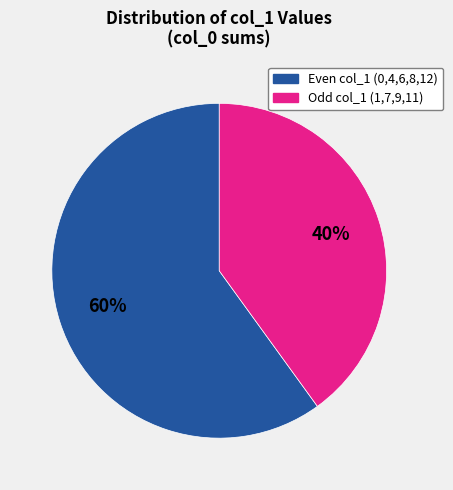

To the nearest percent, what is the average slice percentage?

50%